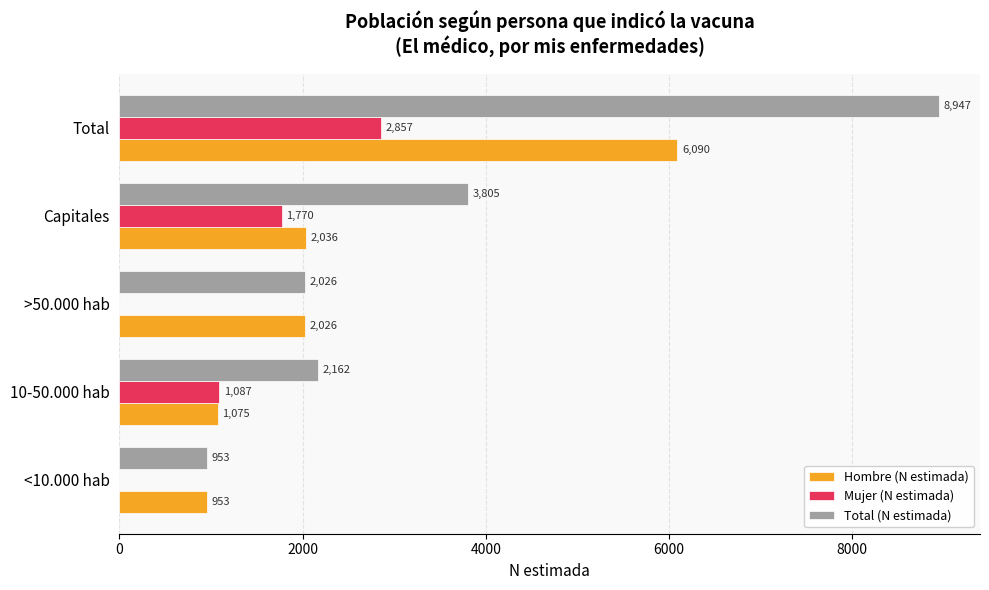

At which category is the sum across all series the highest?

Total